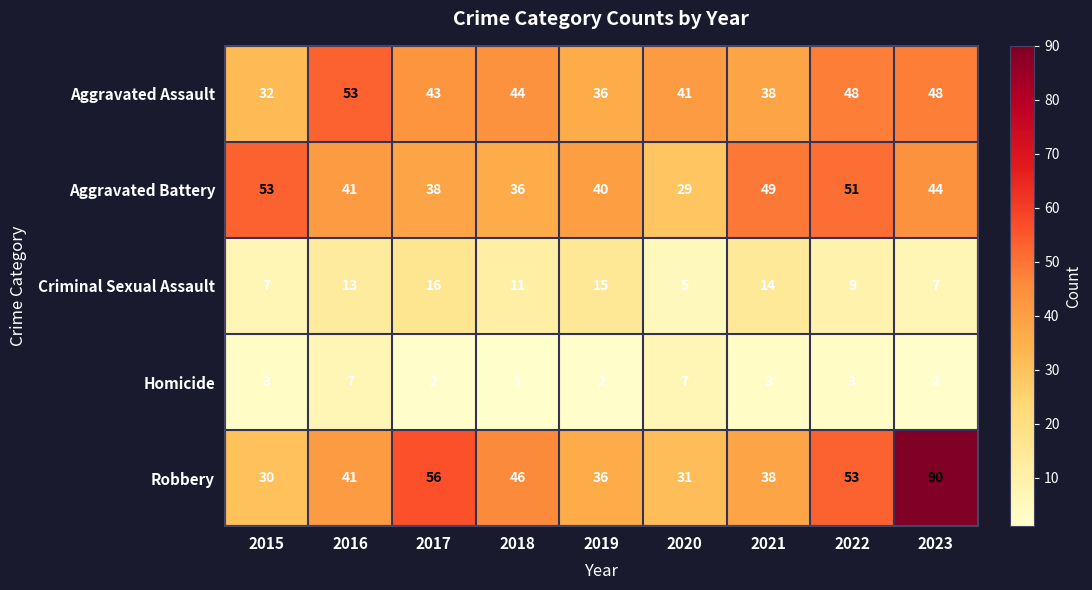

Which label corresponds to the smallest value in the chart?

2018